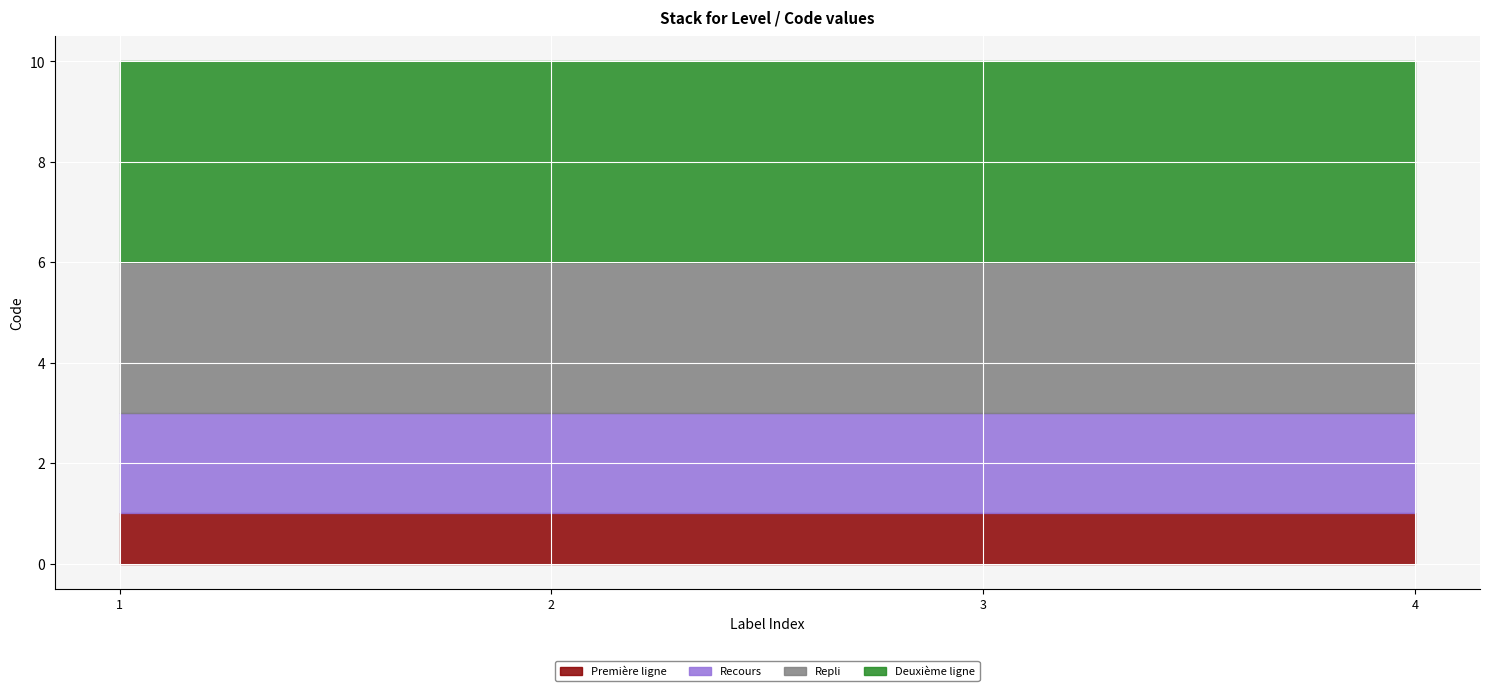

Reading right to left, transcribe all the data shown in this chart.

Première ligne: 4=1	3=1	2=1	1=1
Recours: 4=2	3=2	2=2	1=2
Repli: 4=3	3=3	2=3	1=3
Deuxième ligne: 4=4	3=4	2=4	1=4